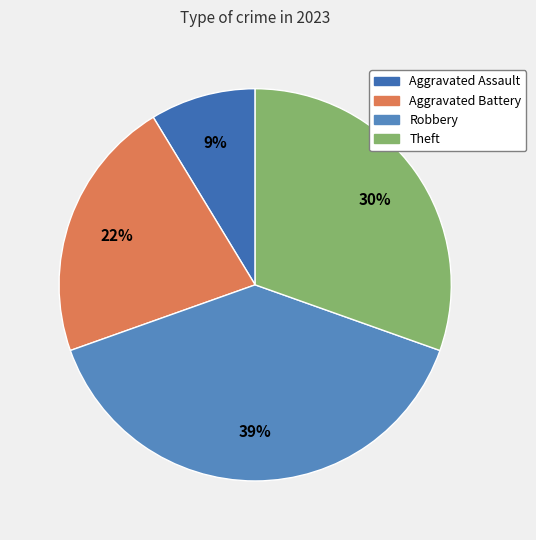

To the nearest percent, what percentage of the pie is Robbery?

39%